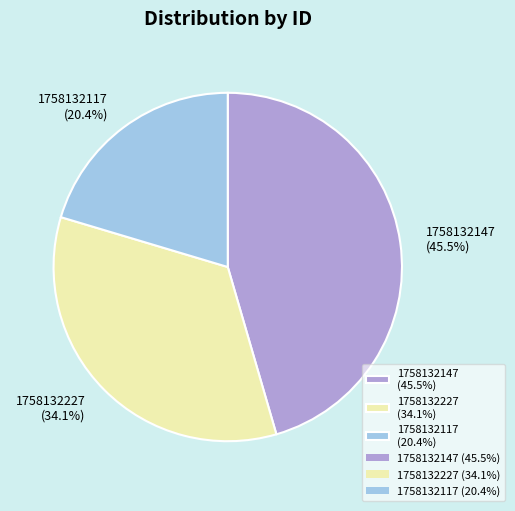

True or false: 1758132117 accounts for 20% of the total.

True